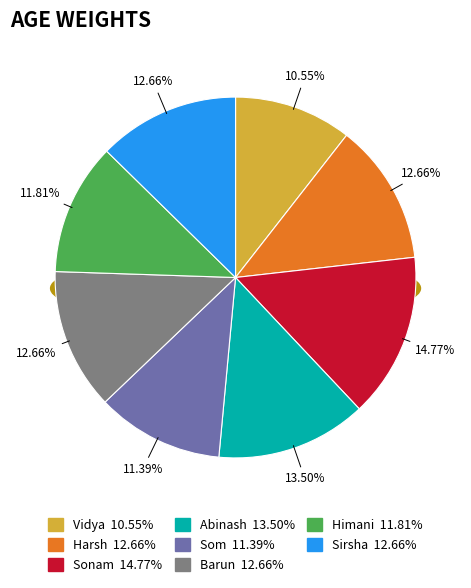

How many segments does this pie chart have?

8